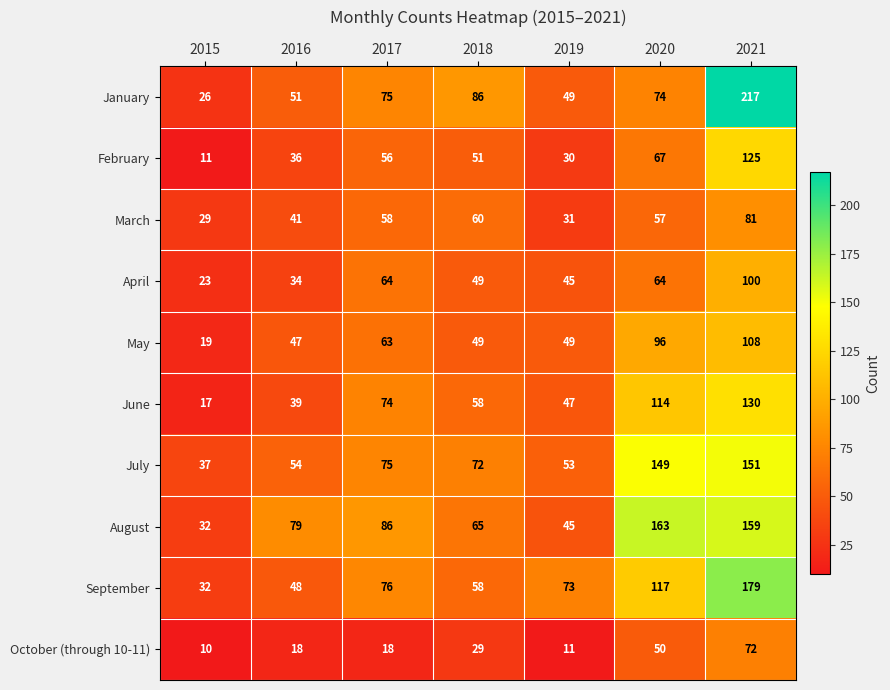

At 2021, list the series in order from smallest to largest.

October (through 10-11), March, April, May, February, June, July, August, September, January